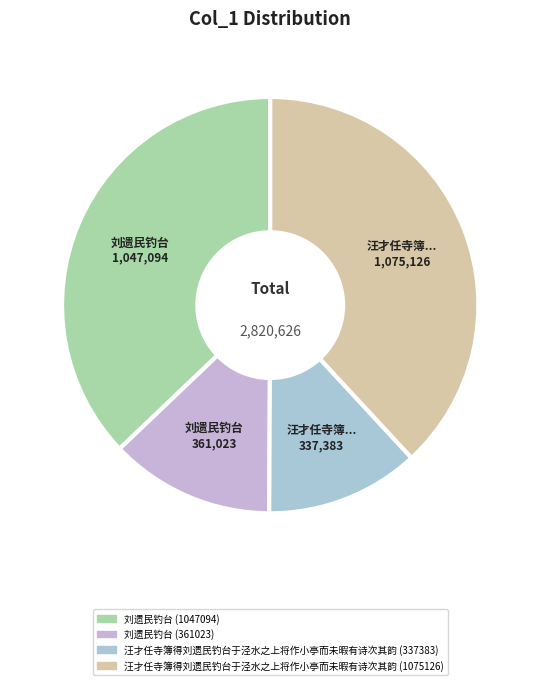

Combined, do 刘遗民钓台 (361023) and 刘遗民钓台 (1047094) account for over 50%?

No